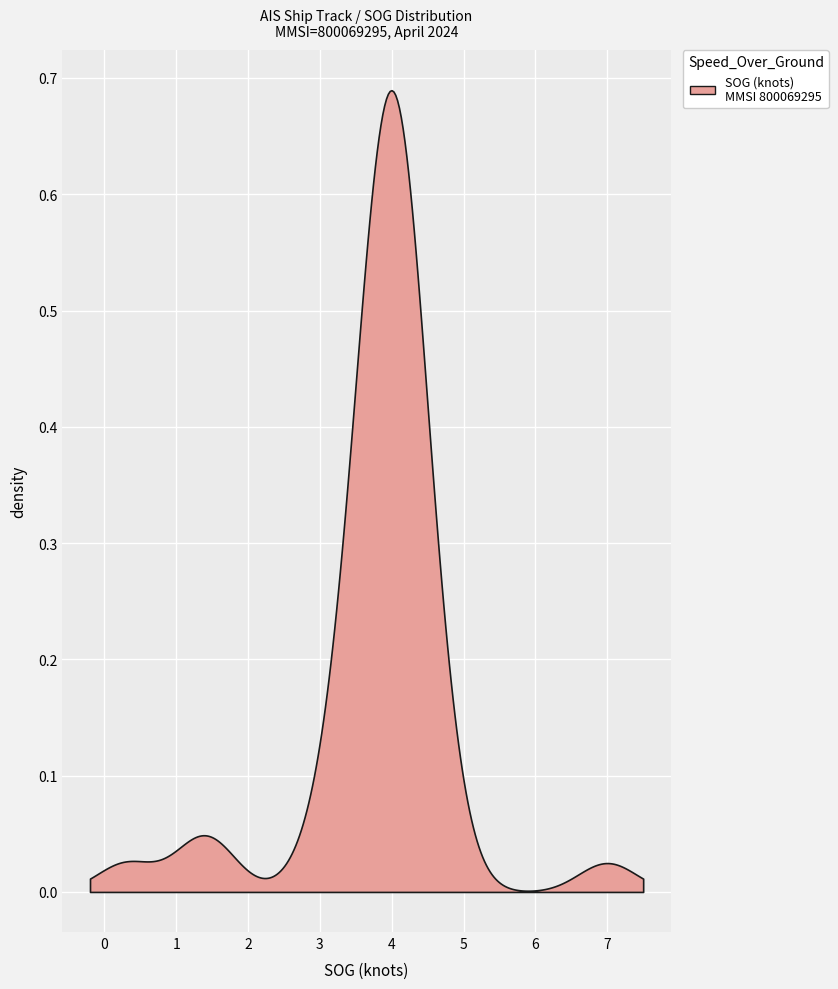

The value at 2024-04-22 01:28 is 5.8. True or false?

False